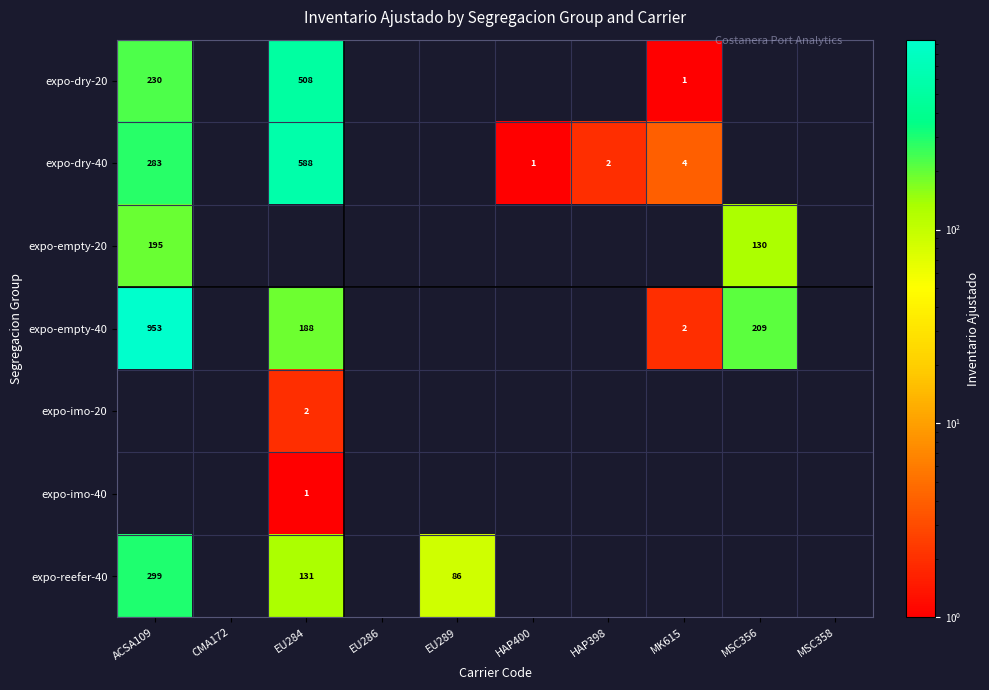

Is it true that expo-empty-40 equals 188 at EU284?

True